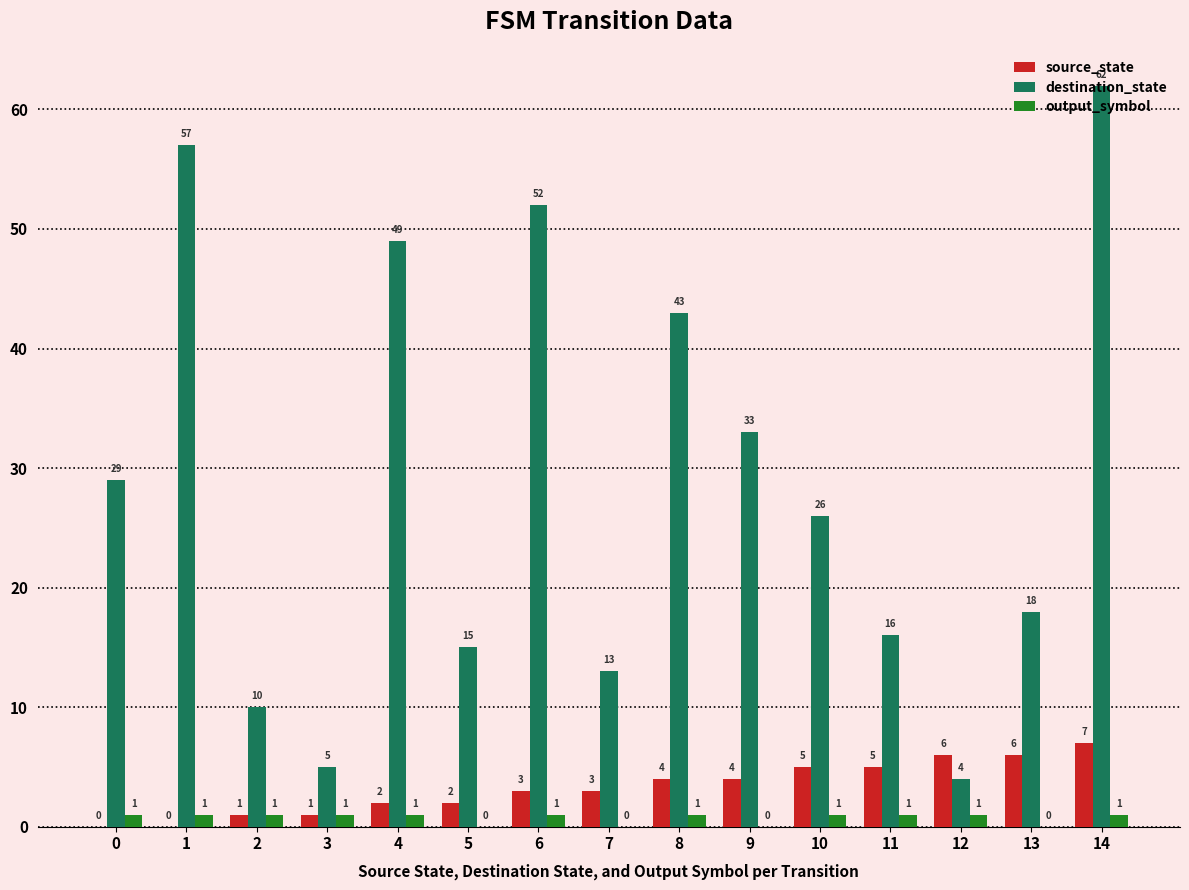

What is the highest value of the destination_state series?

62